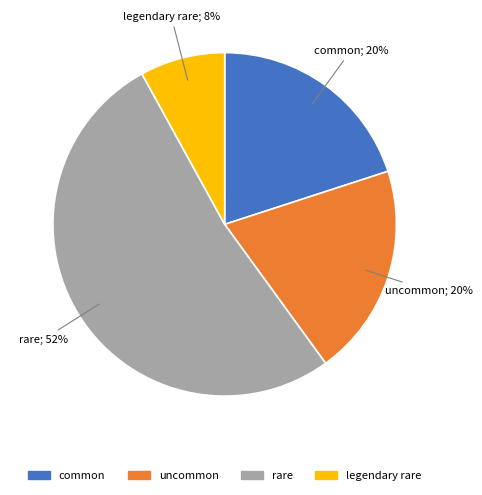

Does any single category account for the majority?

Yes